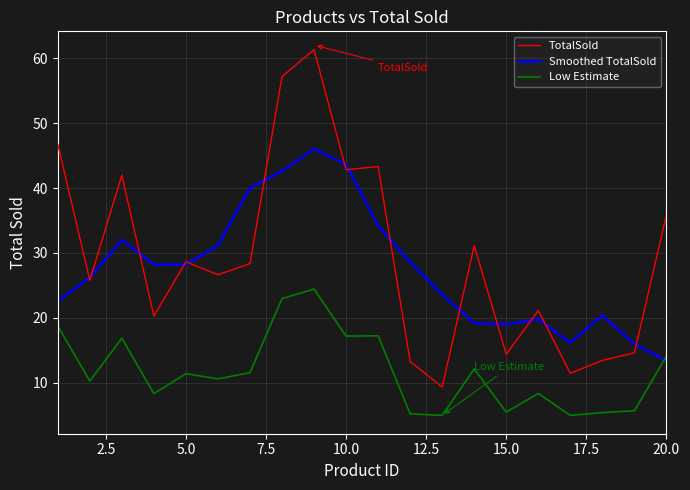

Which series has the largest range (max minus min)?

TotalSold